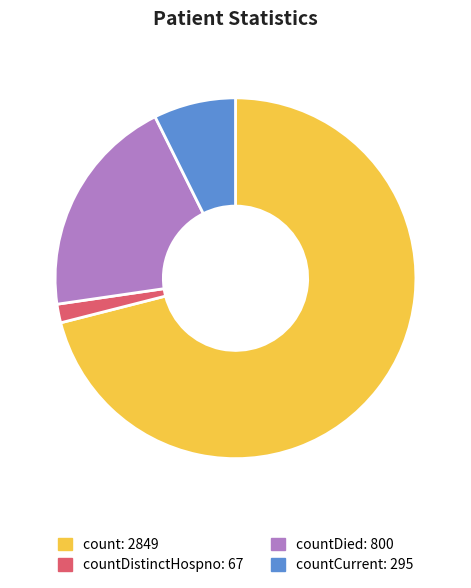

Does any single category account for the majority?

Yes